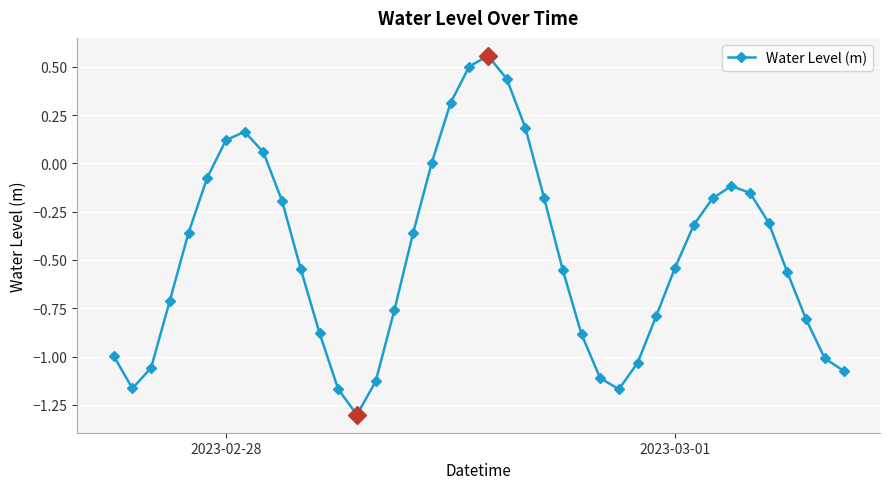

What is the difference between the maximum and second lowest values?

1.7